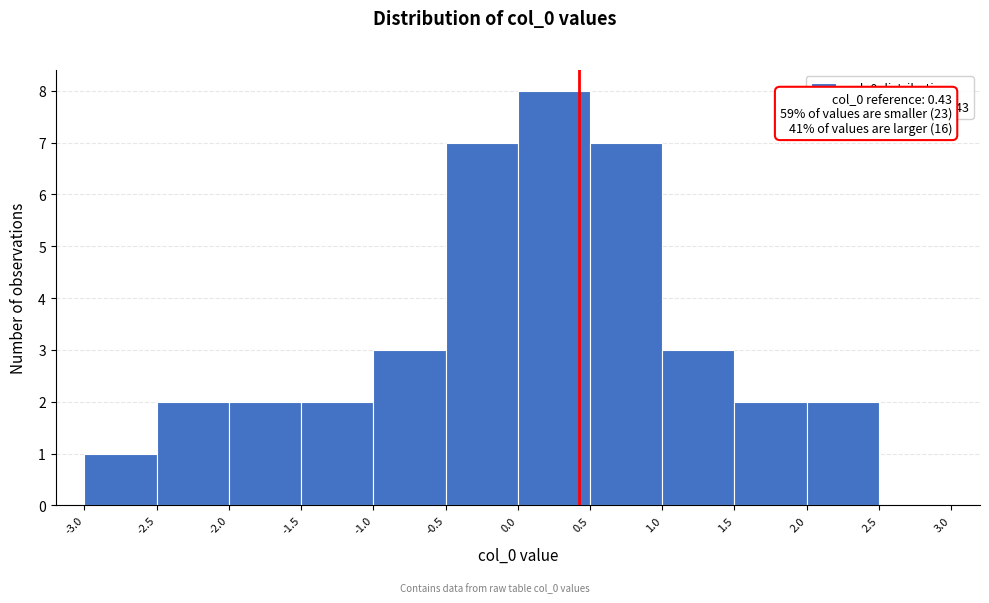

Which range on the x-axis has the tallest bar?

0.0 to 0.5